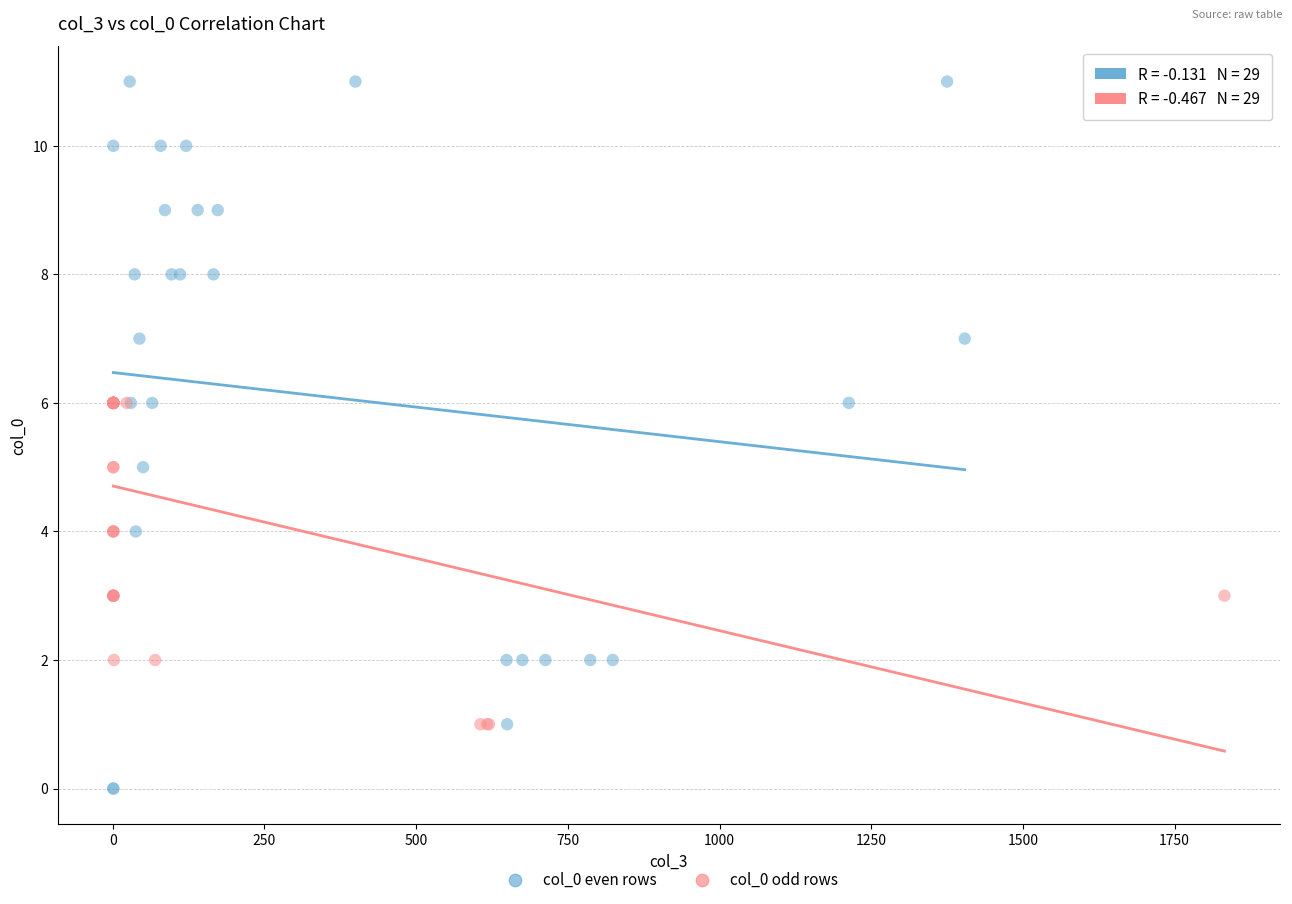

Which series has the widest spread of Y values?

col_0 even rows